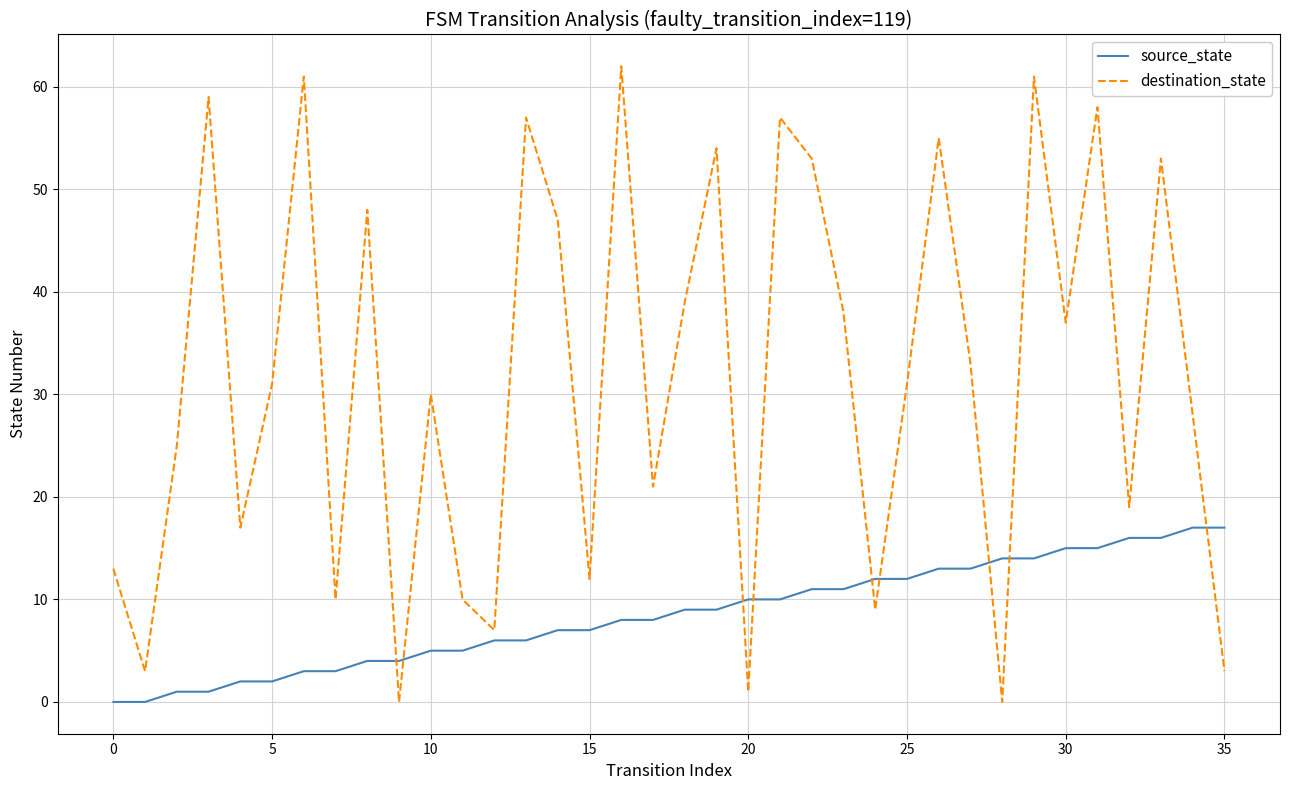

Which series has the largest range (max minus min)?

destination_state